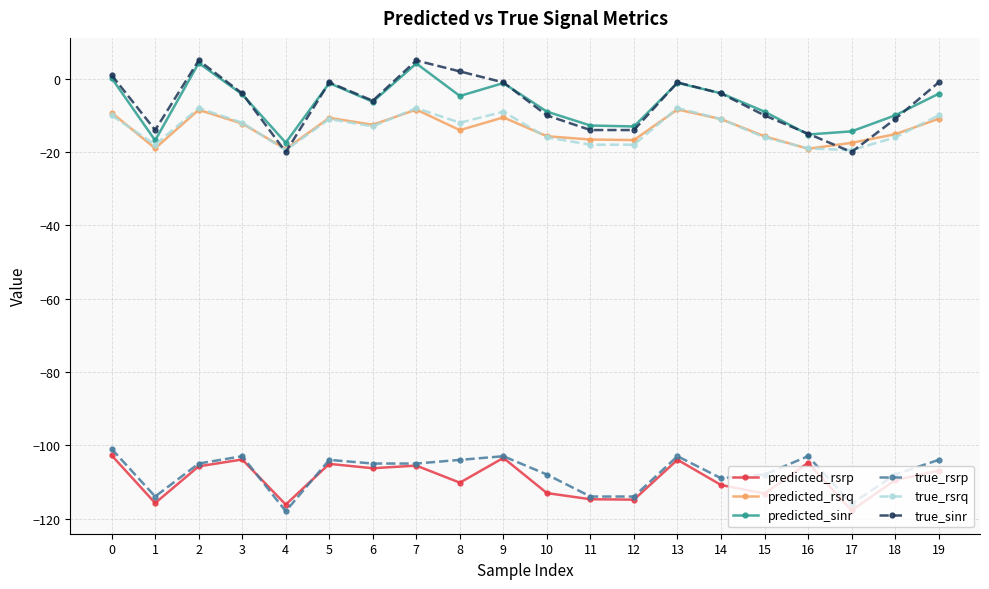

What is the sum of all true_rsrq values?

-272.0